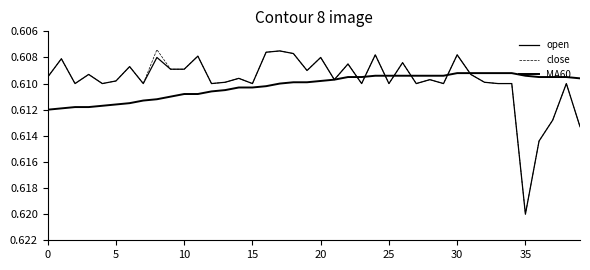

Is this an area chart (filled region under the line)?

No